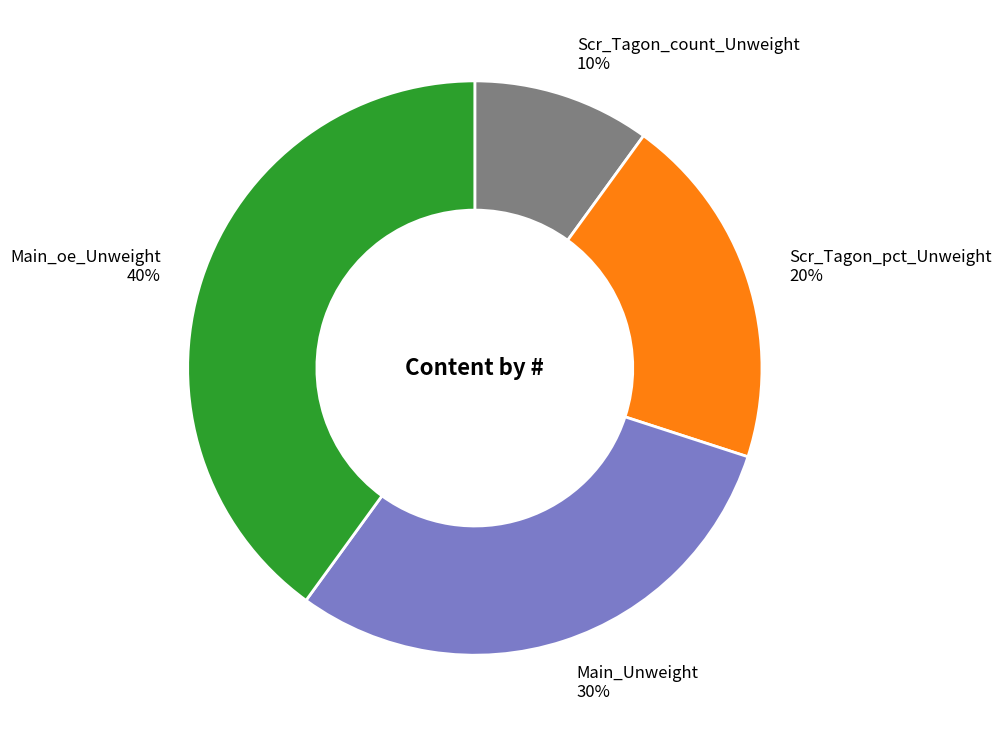

To the nearest percent, what percentage of the pie is Main_Unweight?

30%